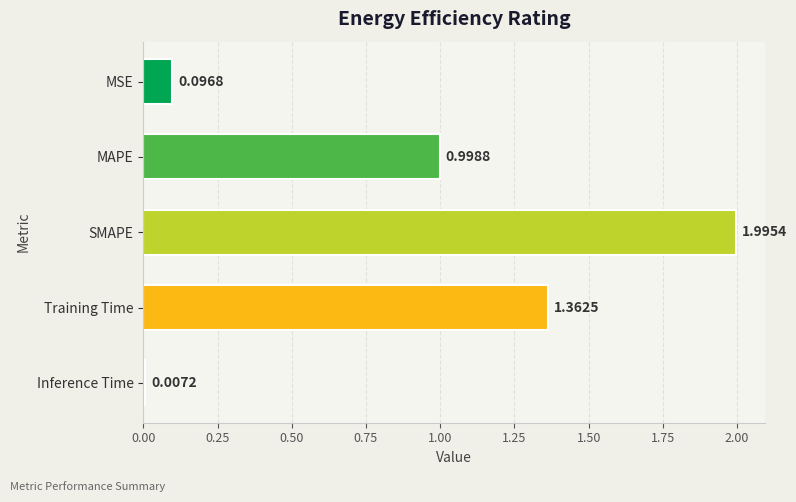

Which label corresponds to the largest value in the chart?

SMAPE